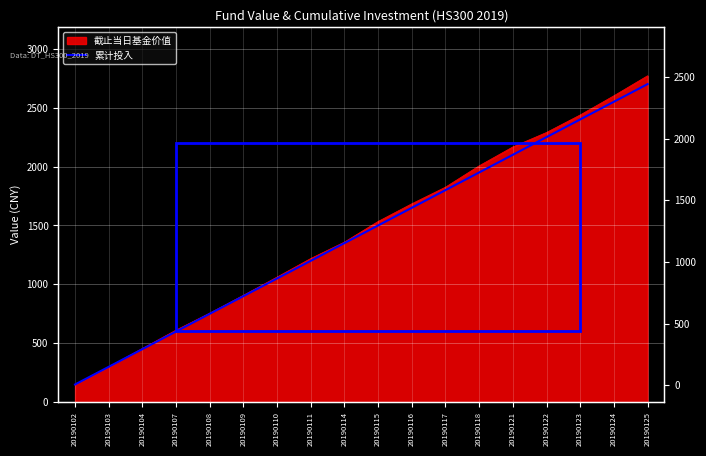

True or false: there are more than 0 points higher than both neighbors.

False